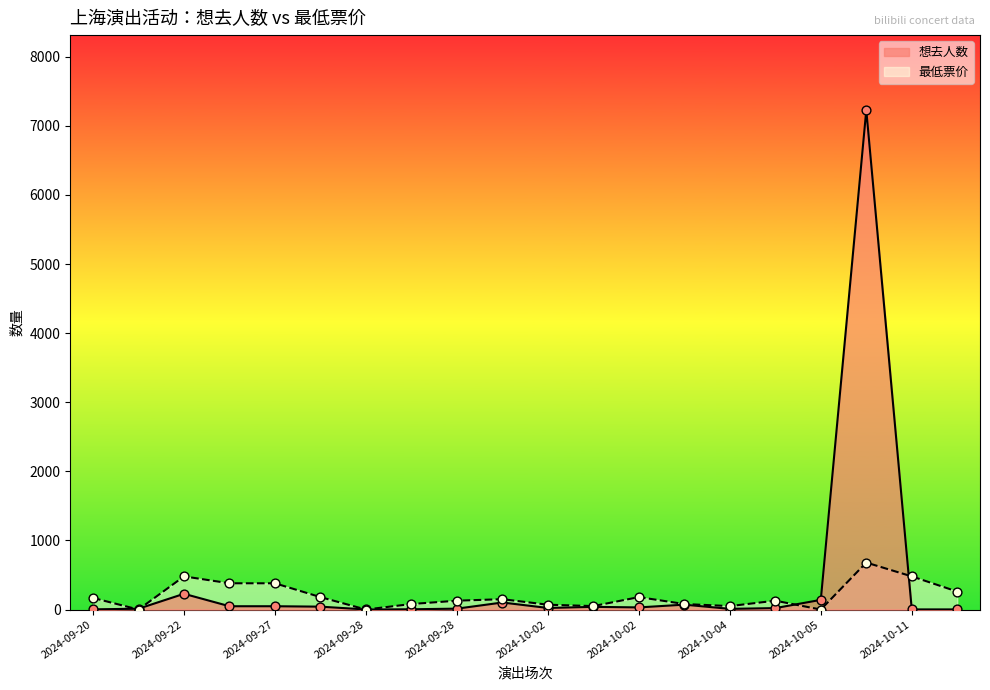

Is the value of 最低票价 at 2024-10-02 greater than the value of 想去人数 at 2024-10-11?

Yes